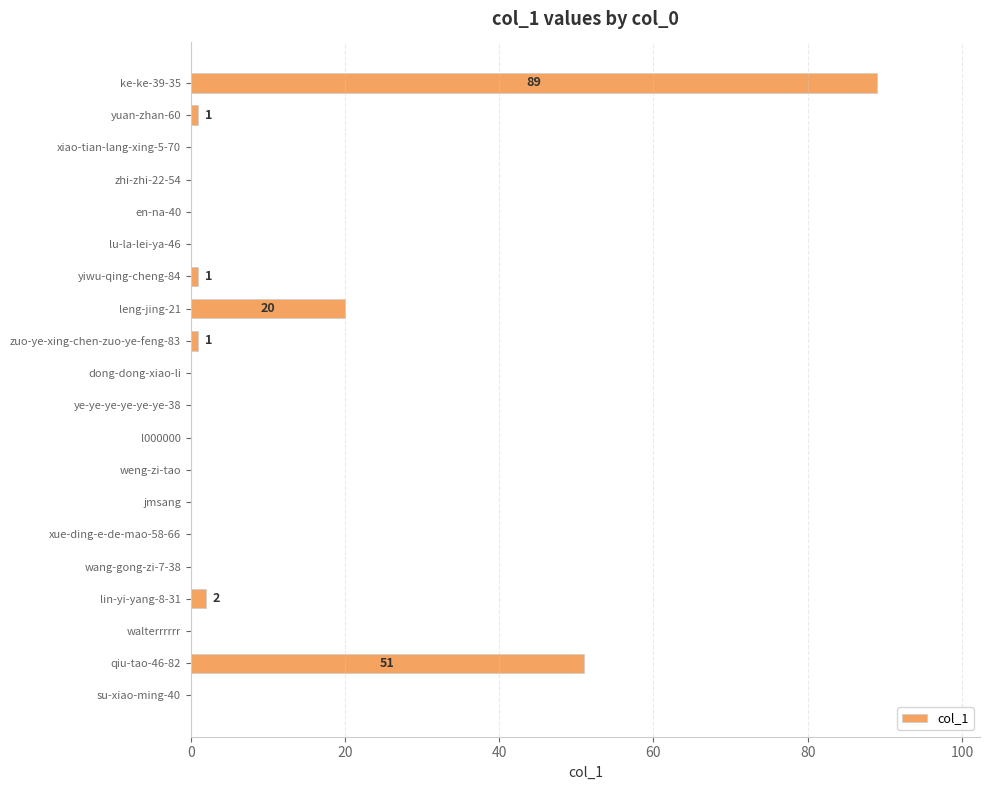

Reading top to bottom, transcribe all the data shown in this chart.

ke-ke-39-35=89	yuan-zhan-60=1	xiao-tian-lang-xing-5-70=0	zhi-zhi-22-54=0	en-na-40=0	lu-la-lei-ya-46=0	yiwu-qing-cheng-84=1	leng-jing-21=20	zuo-ye-xing-chen-zuo-ye-feng-83=1	dong-dong-xiao-li=0	ye-ye-ye-ye-ye-ye-38=0	l000000=0	weng-zi-tao=0	jmsang=0	xue-ding-e-de-mao-58-66=0	wang-gong-zi-7-38=0	lin-yi-yang-8-31=2	walterrrrrr=0	qiu-tao-46-82=51	su-xiao-ming-40=0